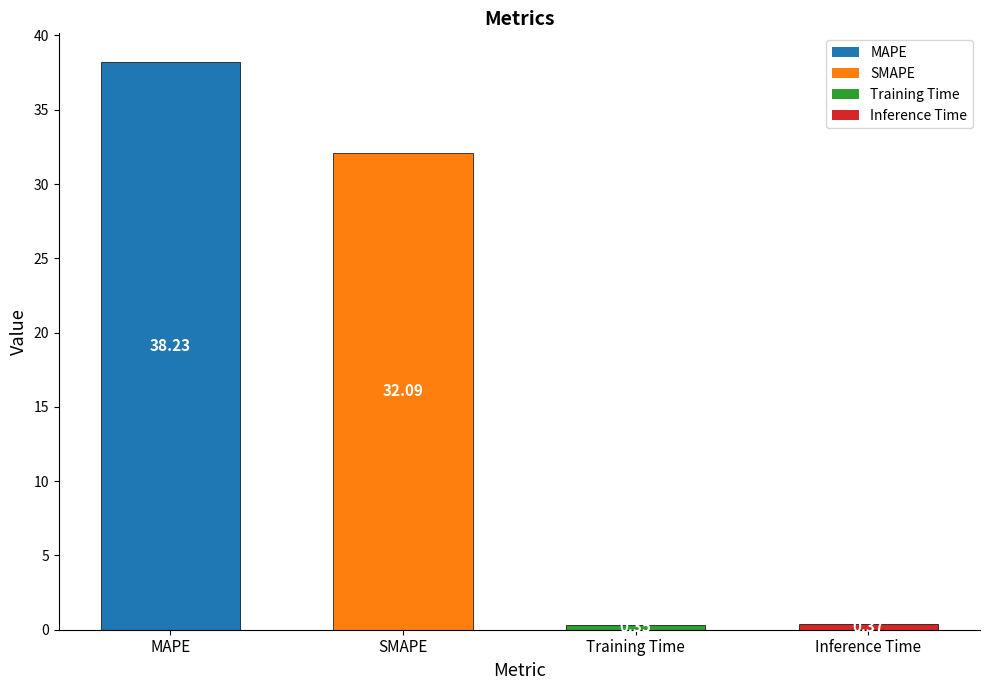

What is the sum of the values at Inference Time and SMAPE?

32.5